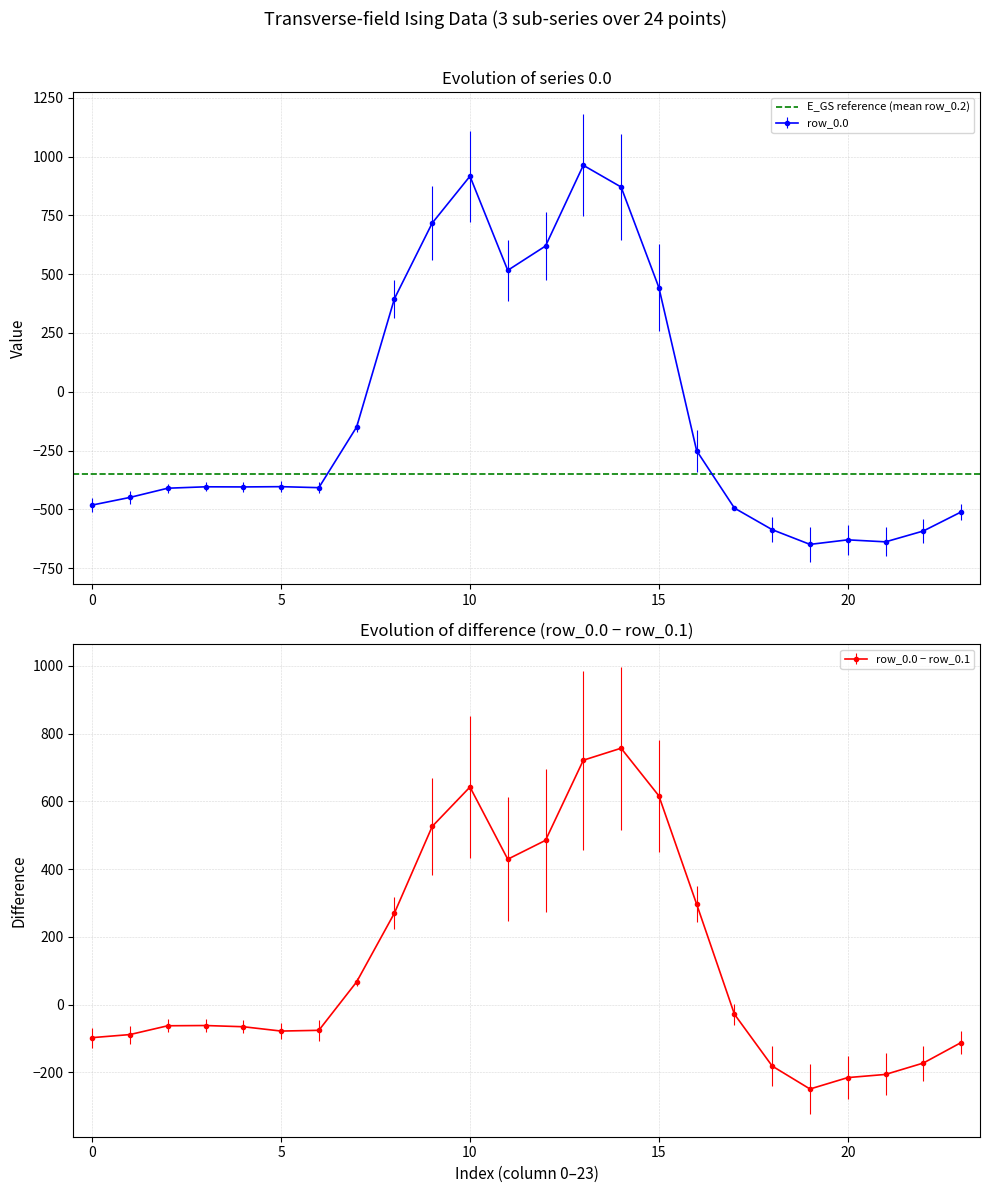

After their last crossing, which series has the higher values: row_0.2 or row_0.0?

row_0.2